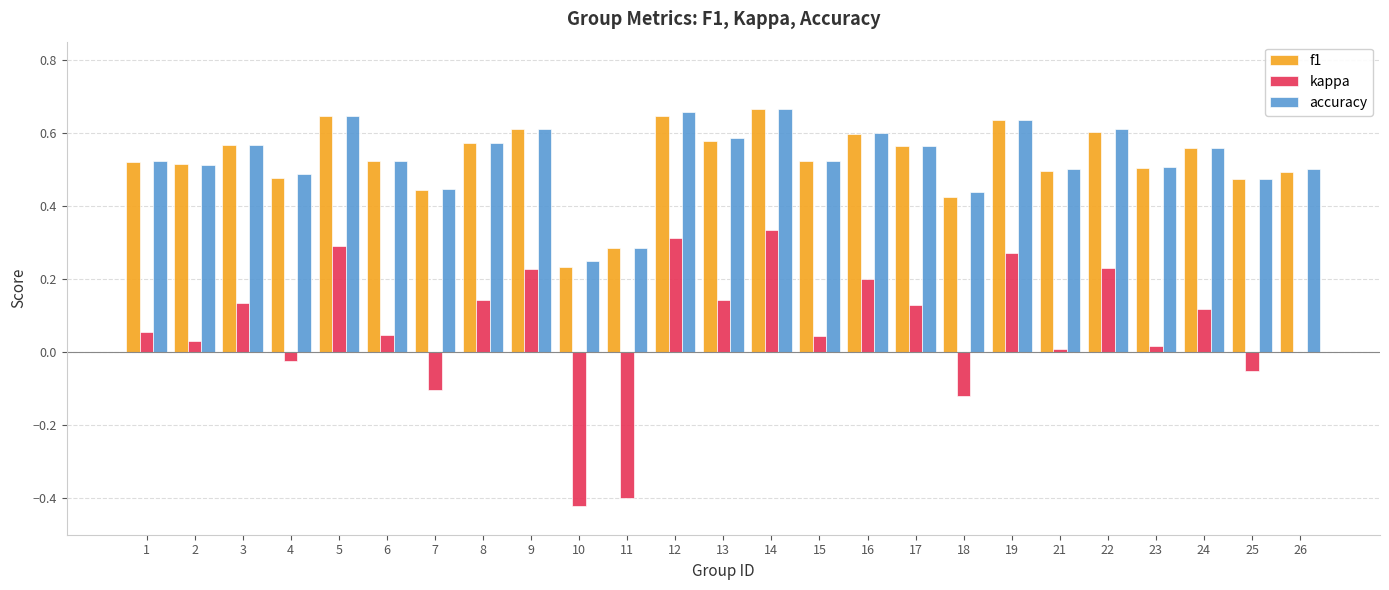

Is the value of kappa at 22 greater than the value of f1 at 8?

No